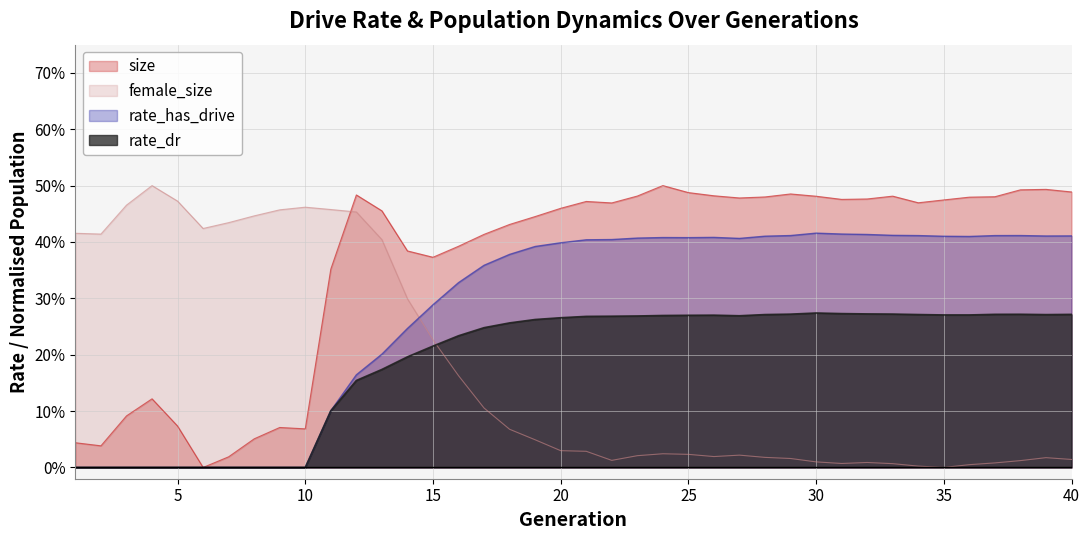

Is the value of rate_dr at 6 greater than the value of size_norm at 10?

No